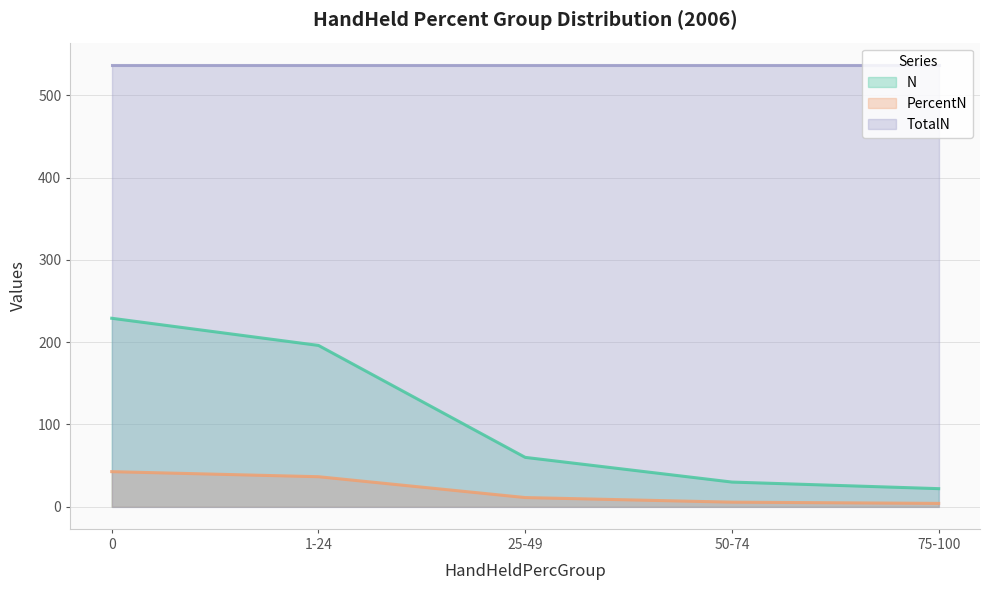

How many values in the N series exceed 60?

2